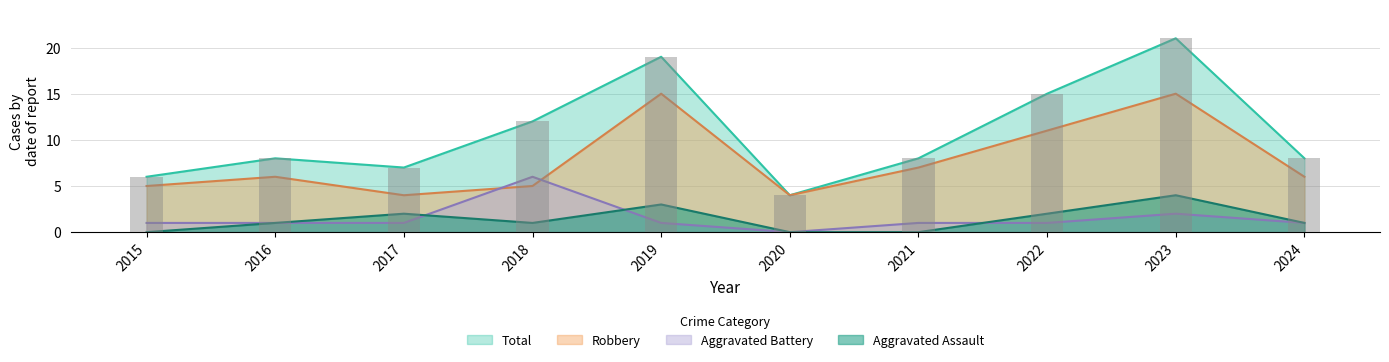

Where is Total nearest to the value 12?

2018